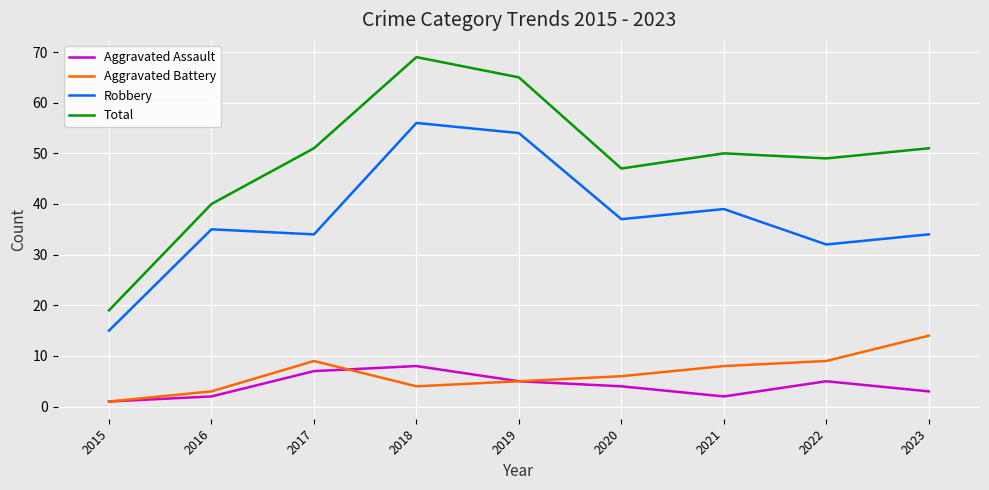

The Total series shows 94 at 2017. True or false?

False